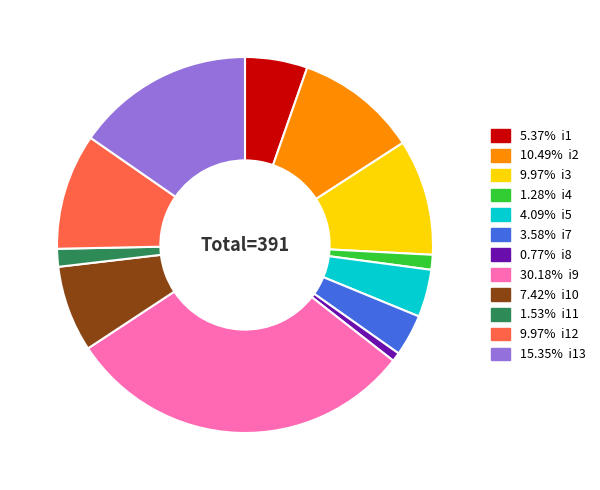

Does any single category account for the majority?

No